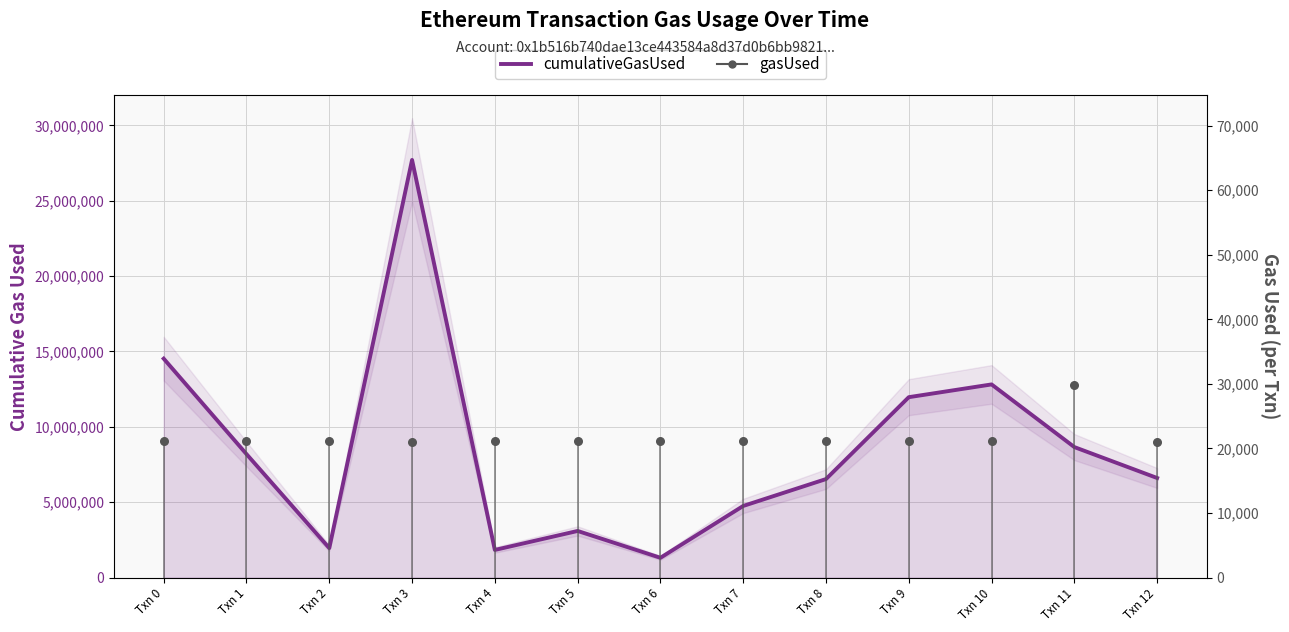

At how many categories does at least one series exceed 19305615?

1